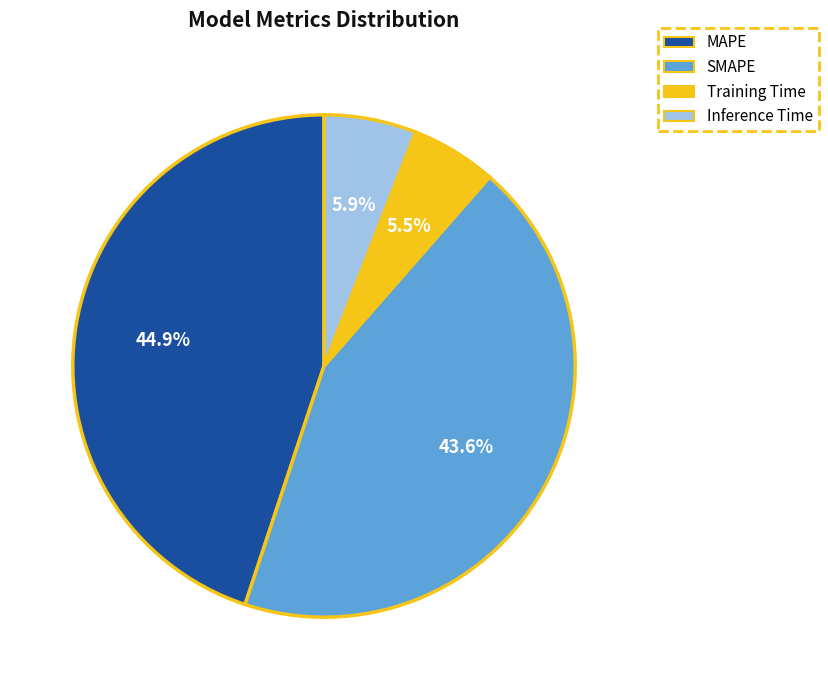

How many segments does this pie chart have?

4